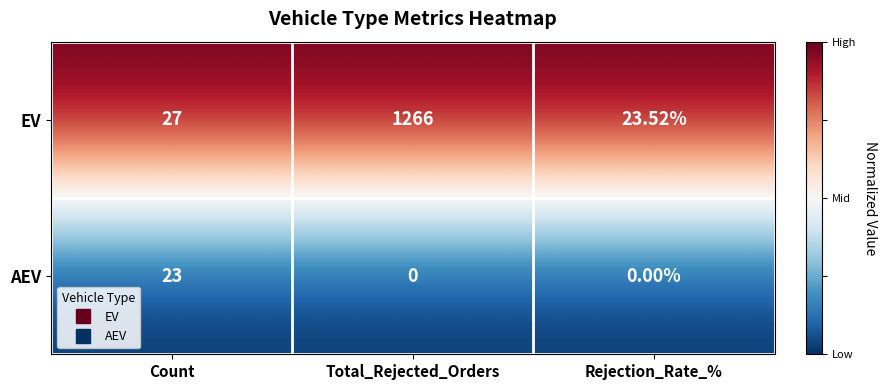

Rank the series at Rejection_Rate_% from lowest to highest value.

AEV, EV